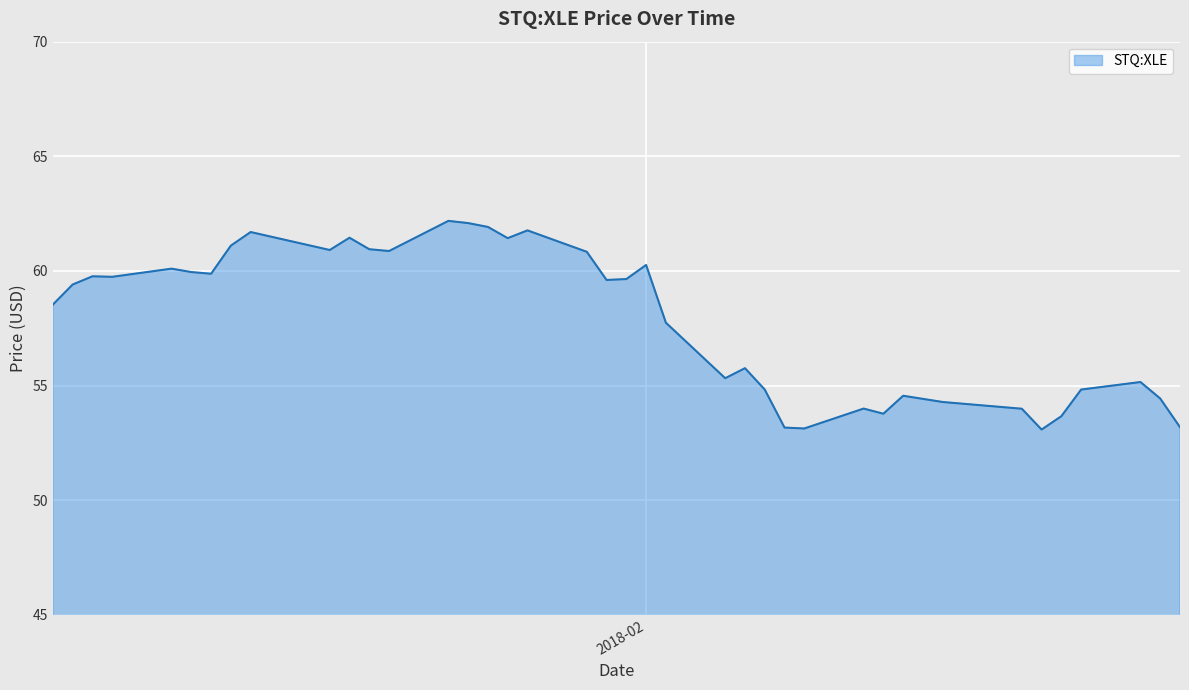

What is the minimum value shown in the chart?

53.1